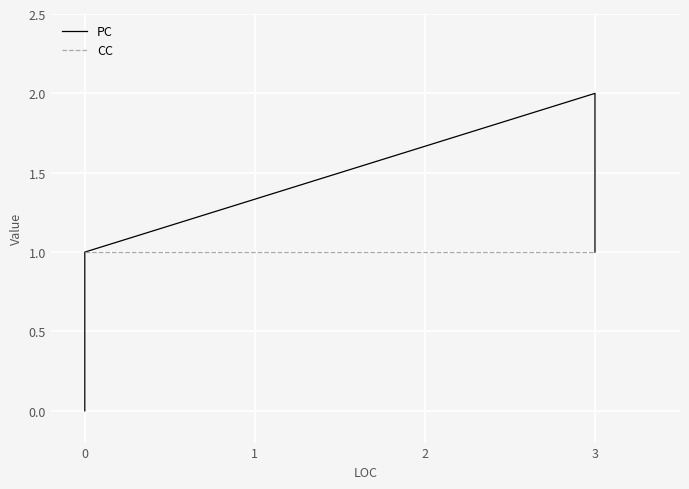

True or false: CC and PC cross at least once.

False